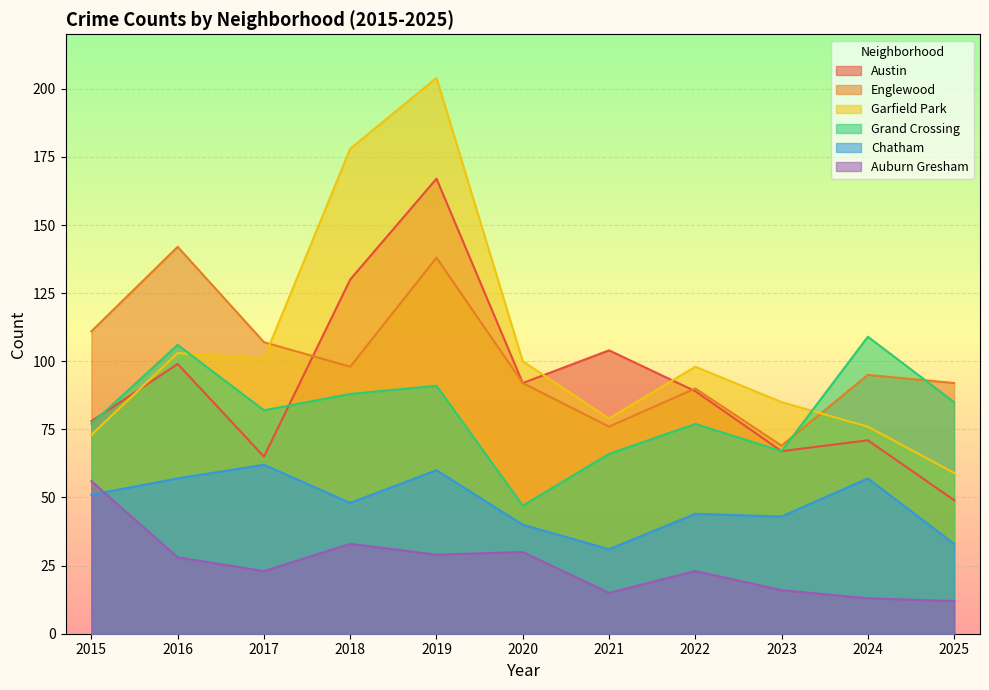

At how many categories does at least one series exceed 30?

11